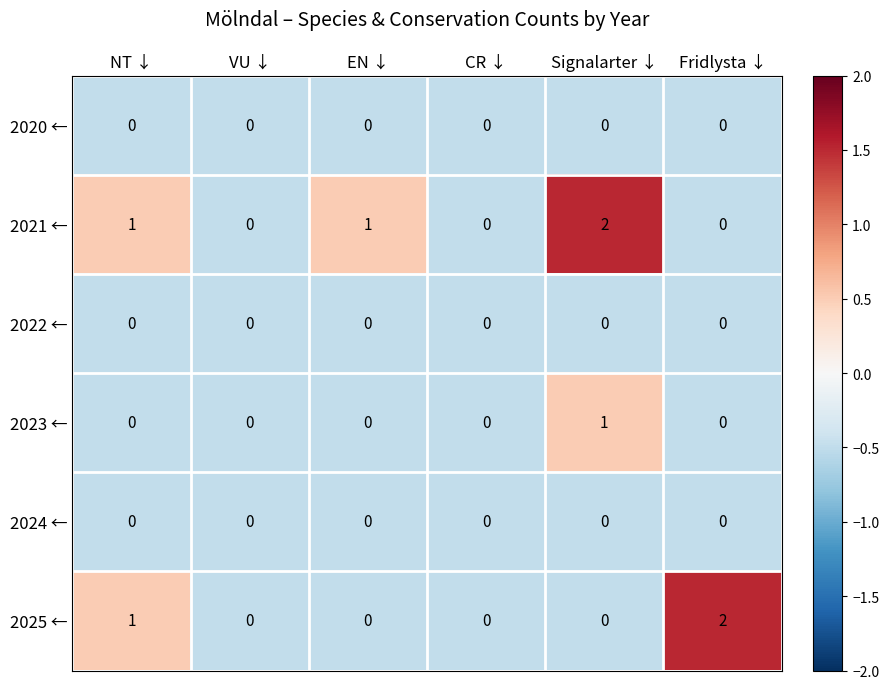

What is the smallest value displayed?

0